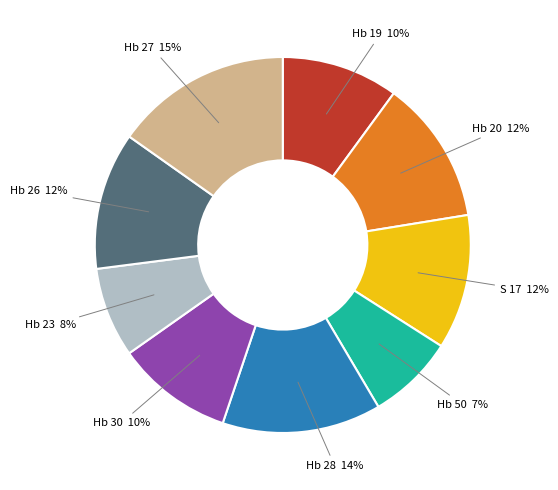

To the nearest percent, what is the average slice percentage?

11%